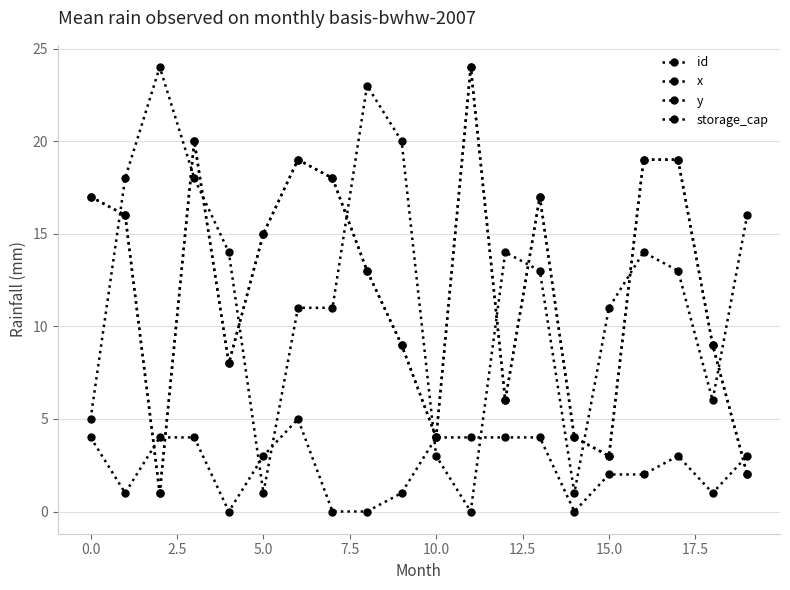

Is this an area chart (filled region under the line)?

No